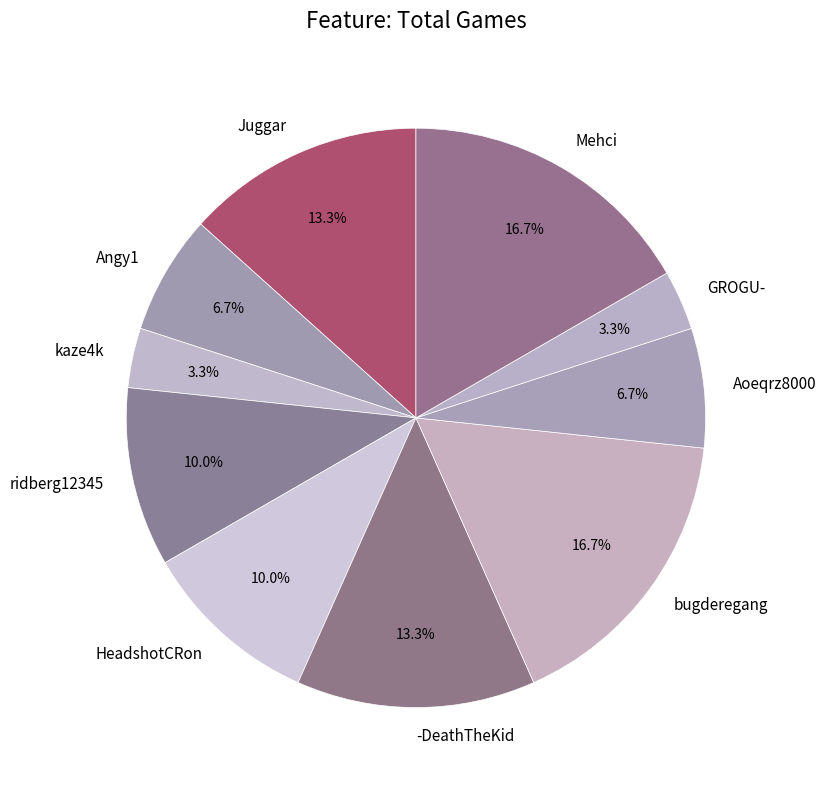

Combined, do GROGU- and Angy1 account for over 50%?

No